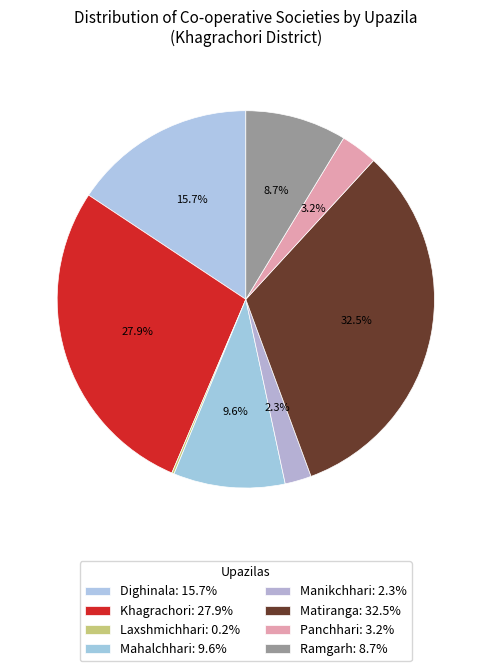

How many slices are in this pie chart?

8